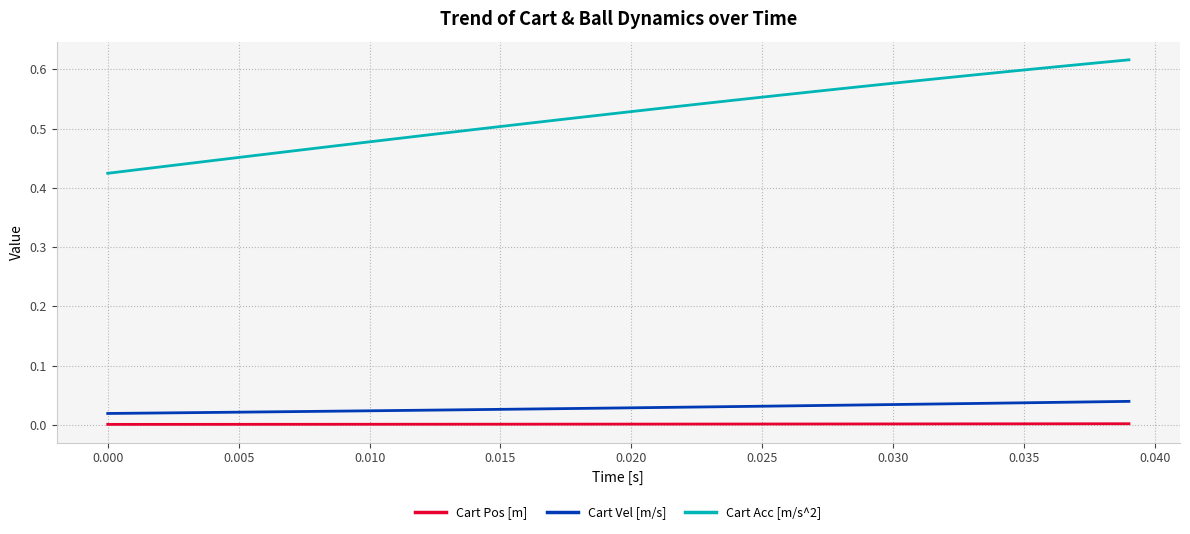

List the series in order of their peak value, highest first.

Cart Acc [m/s^2], Cart Vel [m/s], Cart Pos [m]